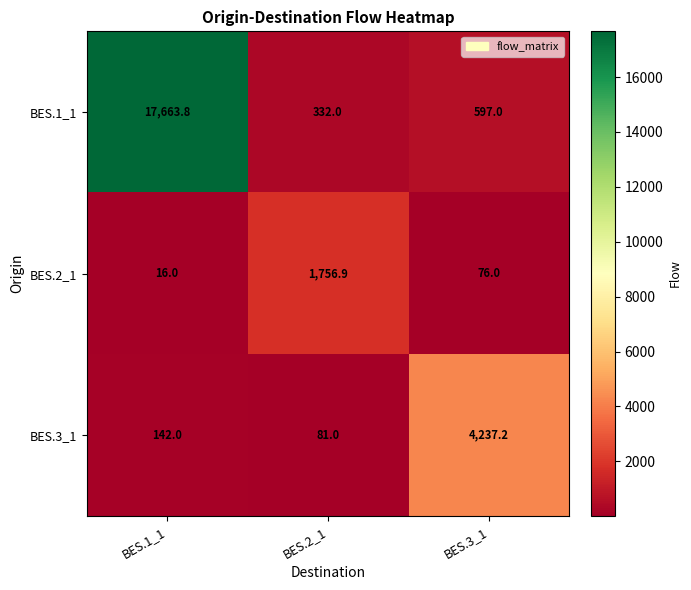

At which category is the sum across all series the highest?

BES.1_1